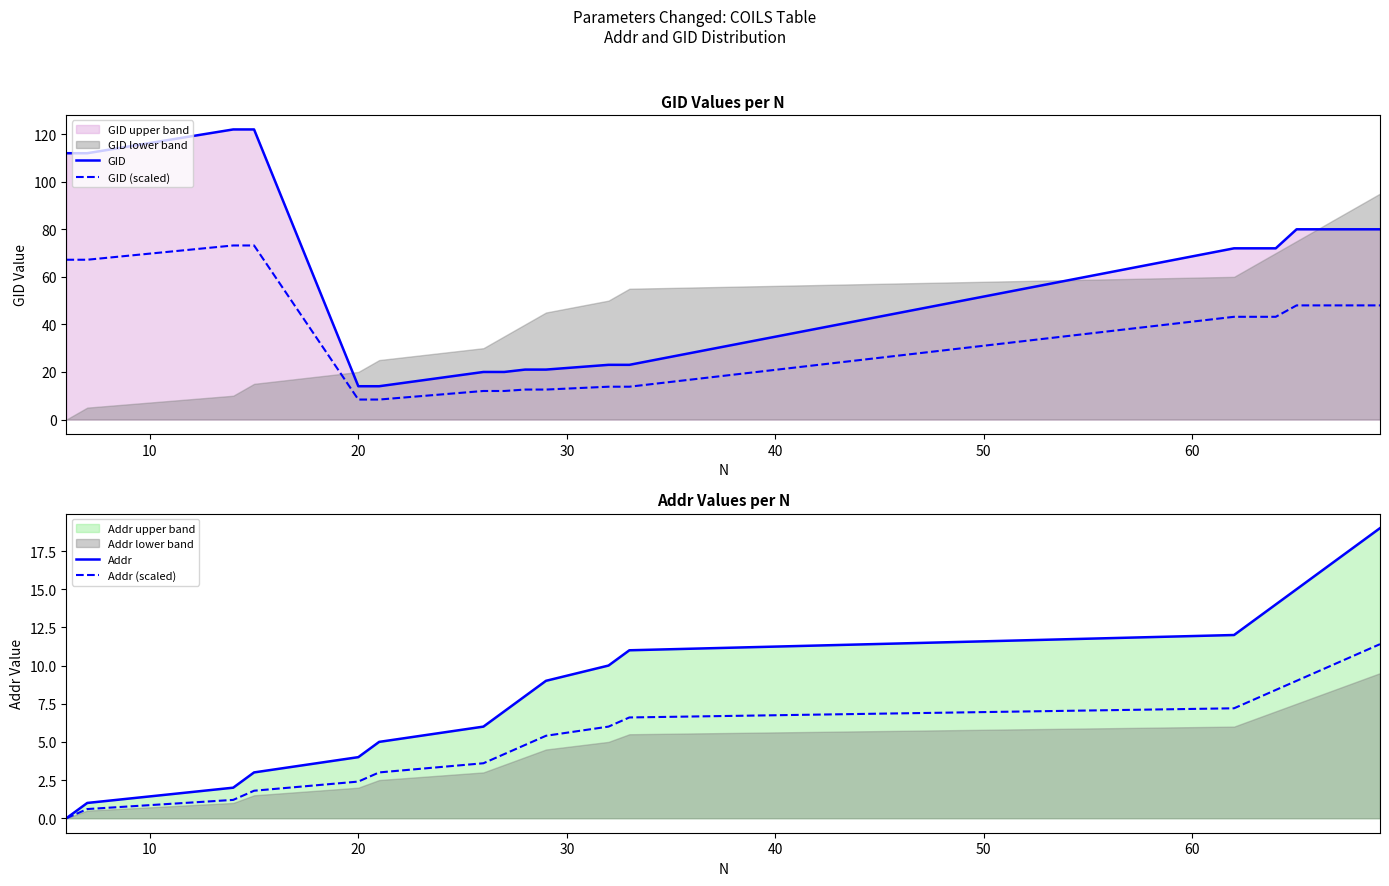

What is the lowest value of the GID series?

14.0